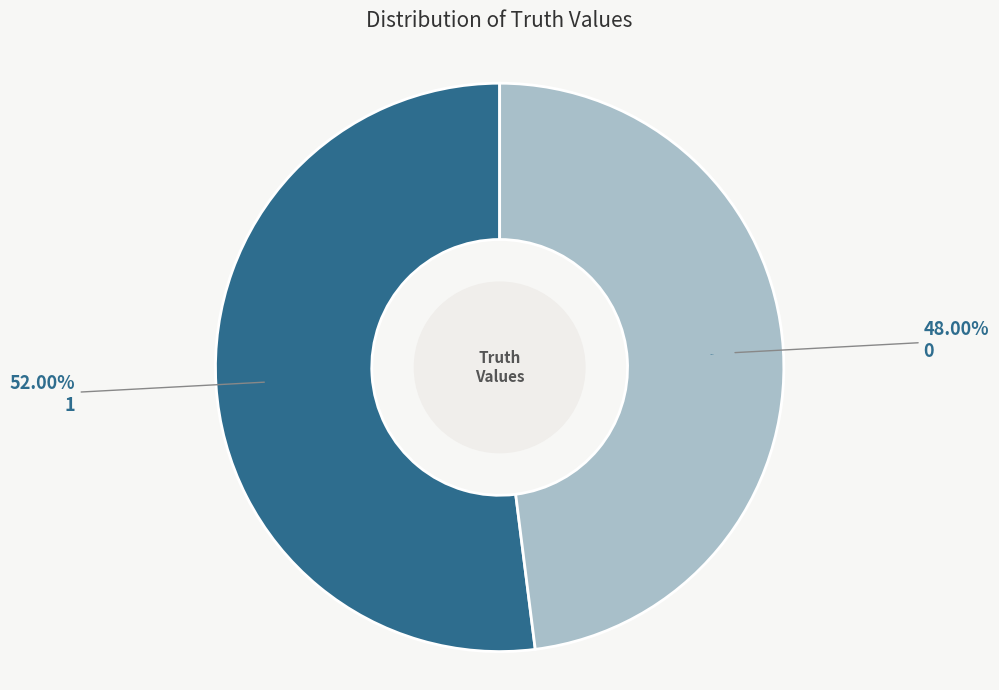

Is it true that 0 is 48% of the pie?

True